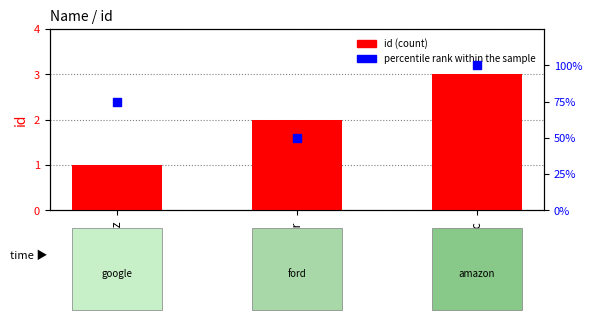

At which category is the sum across all series the highest?

mc